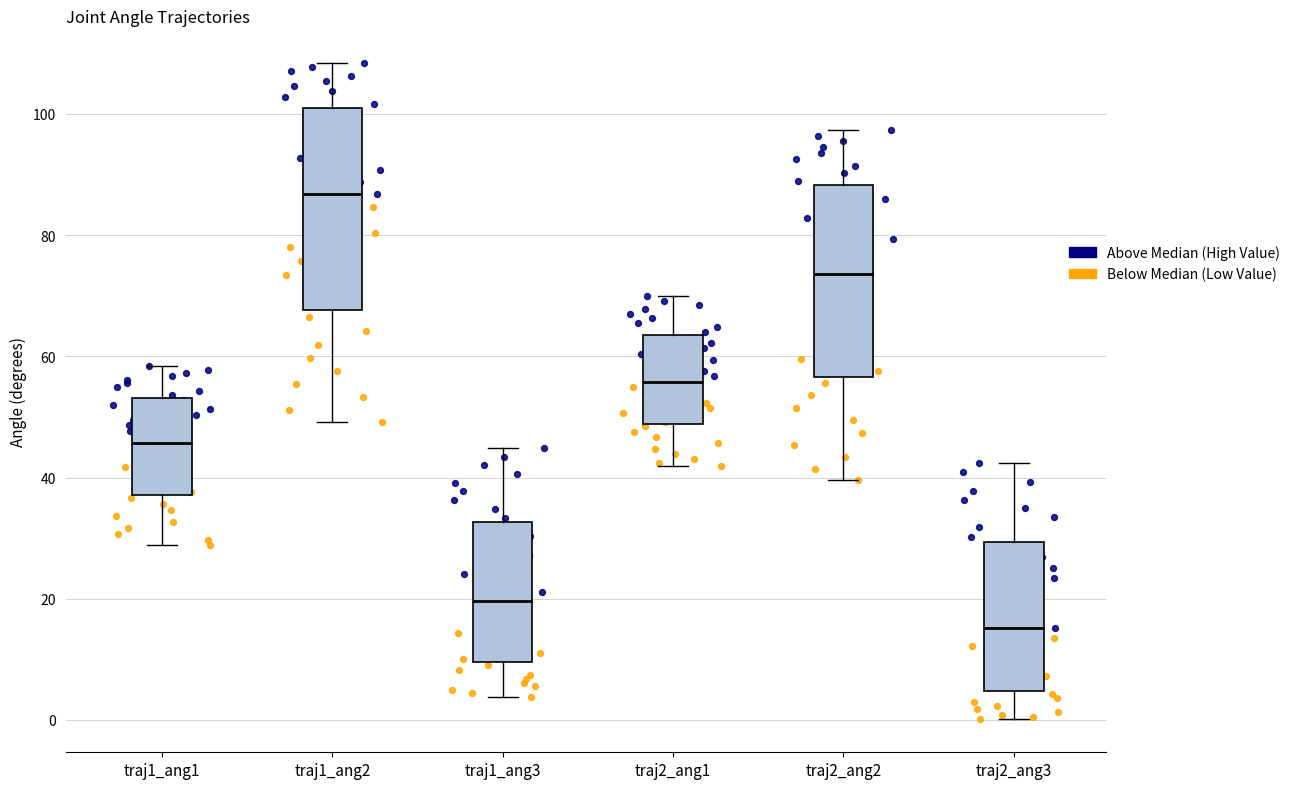

Reading left to right, read every box against the y-axis: the position of its median line, the range the box covers, and the ends of its whiskers. The values are not printed on the chart, so give them approximately, as read against the axis.

traj1_ang1: median 46, box 38 to 54, whiskers 28 to 58
traj1_ang2: median 86, box 68 to 100, whiskers 50 to 108
traj1_ang3: median 20, box 10 to 32, whiskers 4 to 44
traj2_ang1: median 56, box 48 to 64, whiskers 42 to 70
traj2_ang2: median 74, box 56 to 88, whiskers 40 to 98
traj2_ang3: median 16, box 4 to 30, whiskers 0 to 42